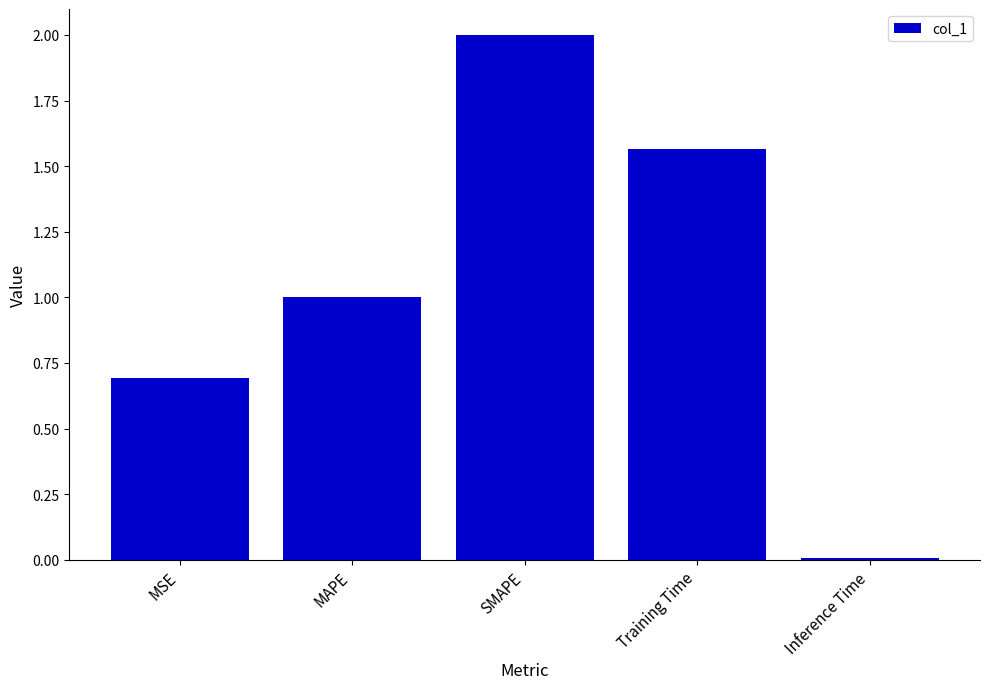

Rank the categories by value from highest to lowest.

SMAPE, Training Time, MAPE, MSE, Inference Time